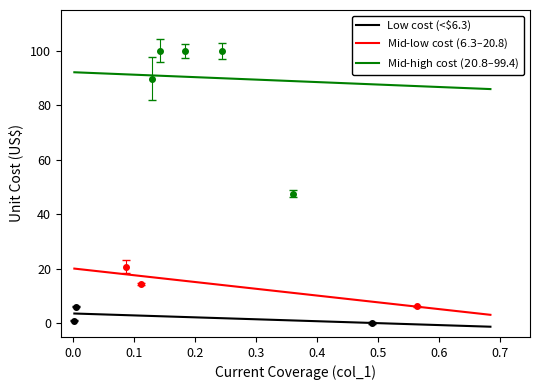

Does the chart have visible grid lines?

No